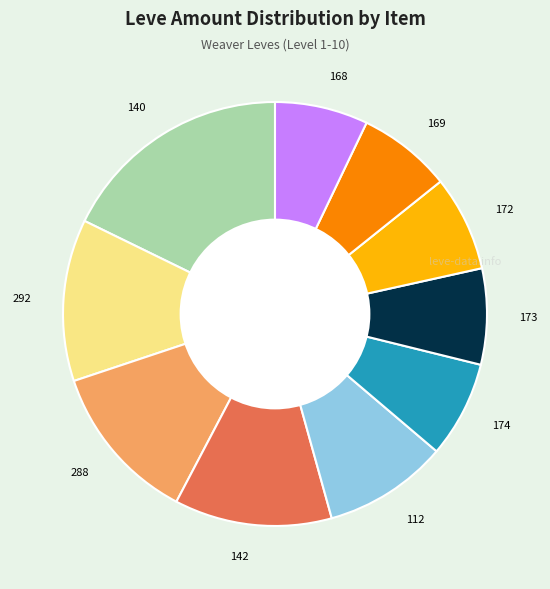

Combined, do 140 and 169 account for over 50%?

No